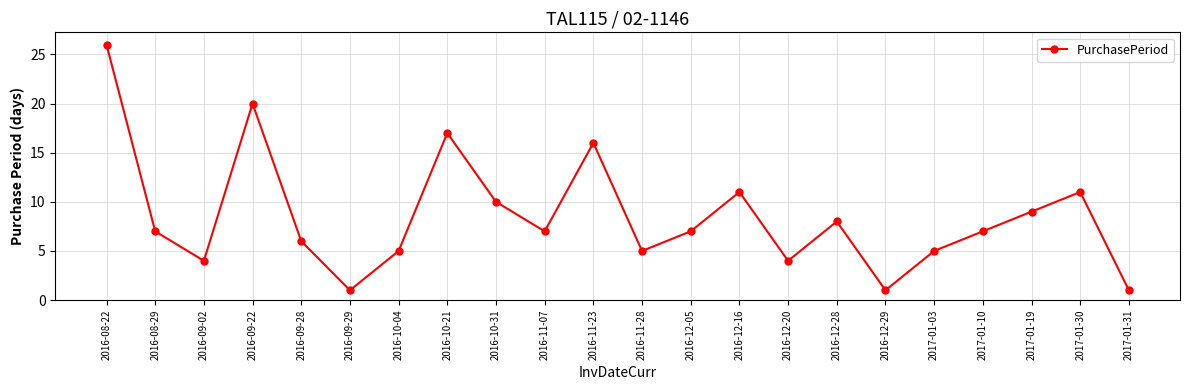

True or false: the data has more than 0 interior local peaks.

True